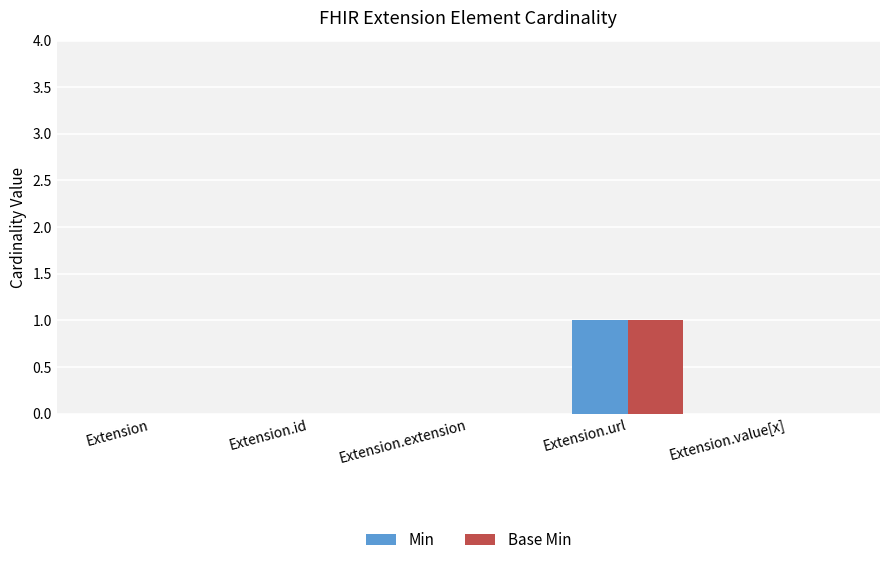

Which label corresponds to the largest value in the chart?

Extension.url